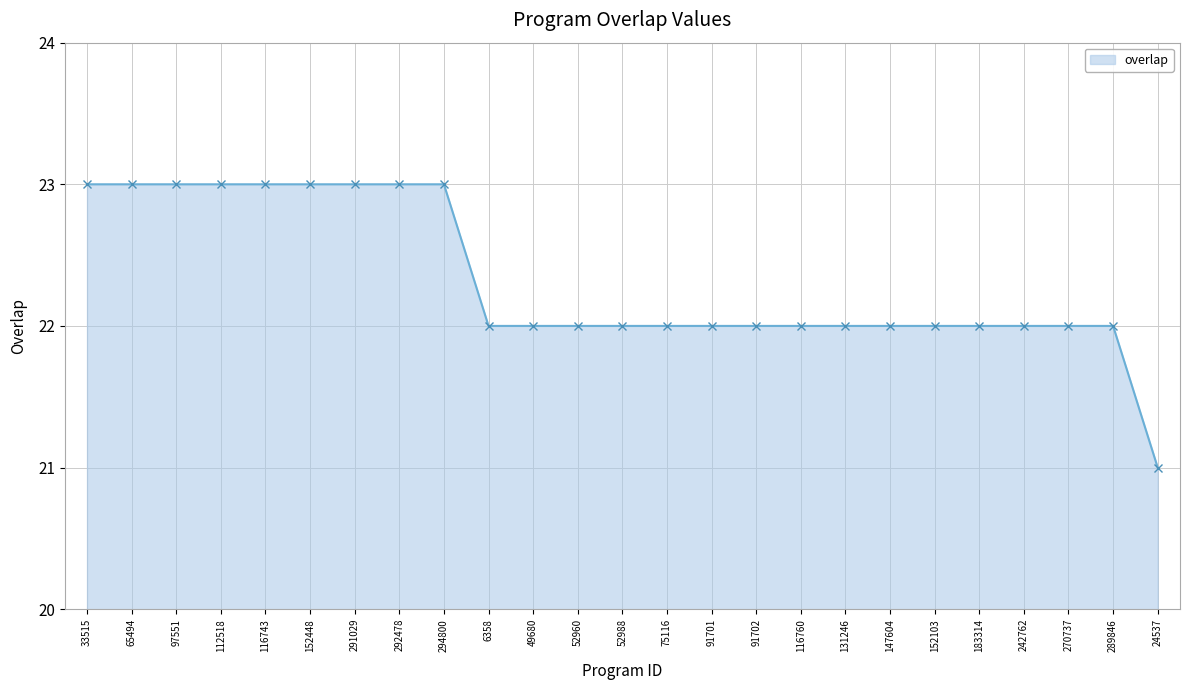

What is the greatest value displayed?

23